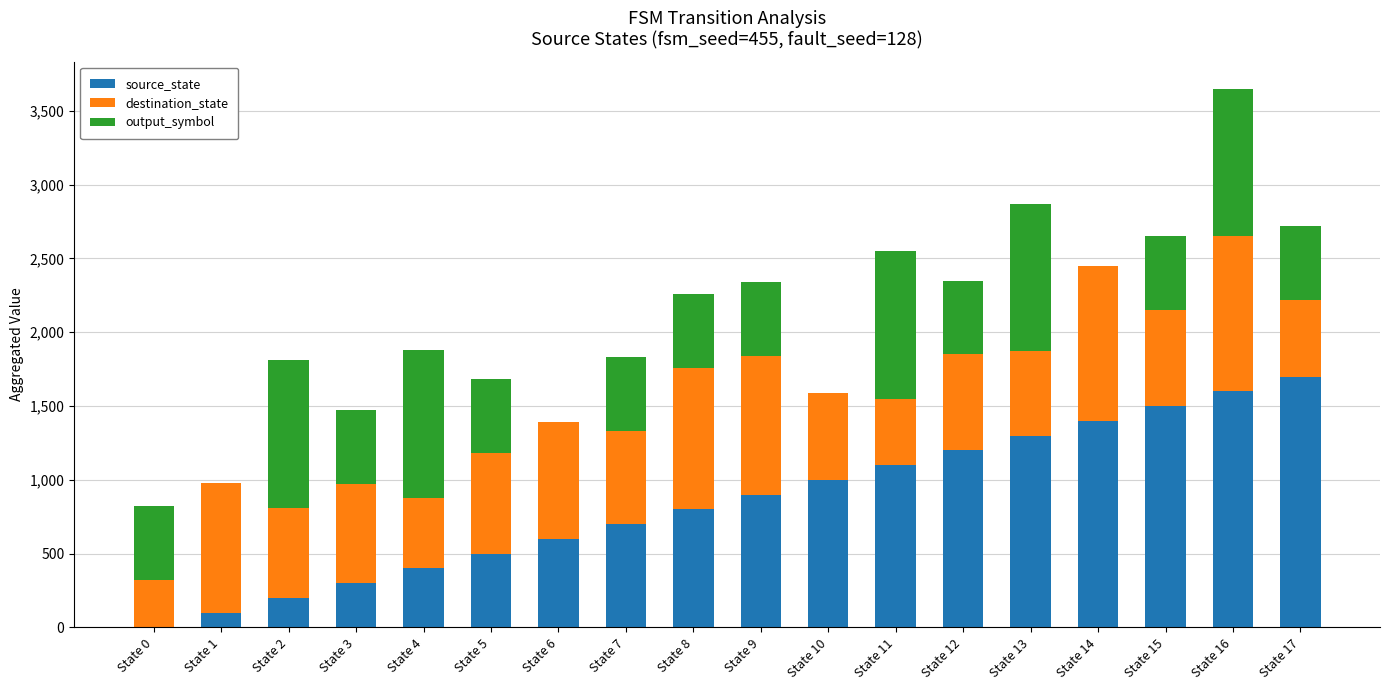

Are the bars horizontal?

No